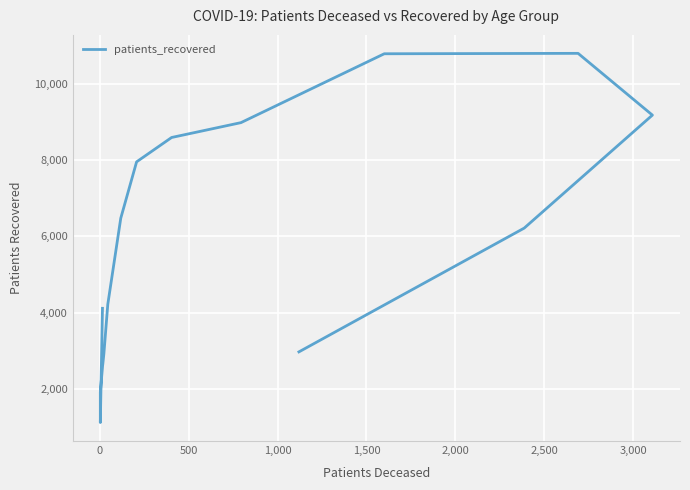

How many distinct data groups are displayed?

1